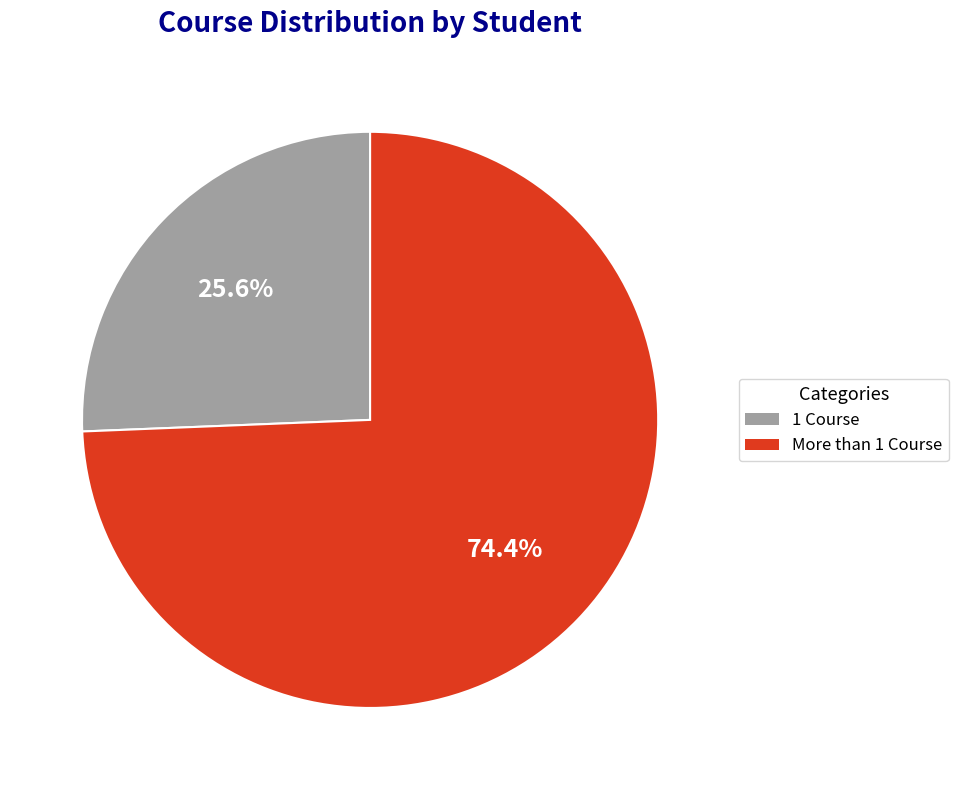

Does any single category account for the majority?

Yes